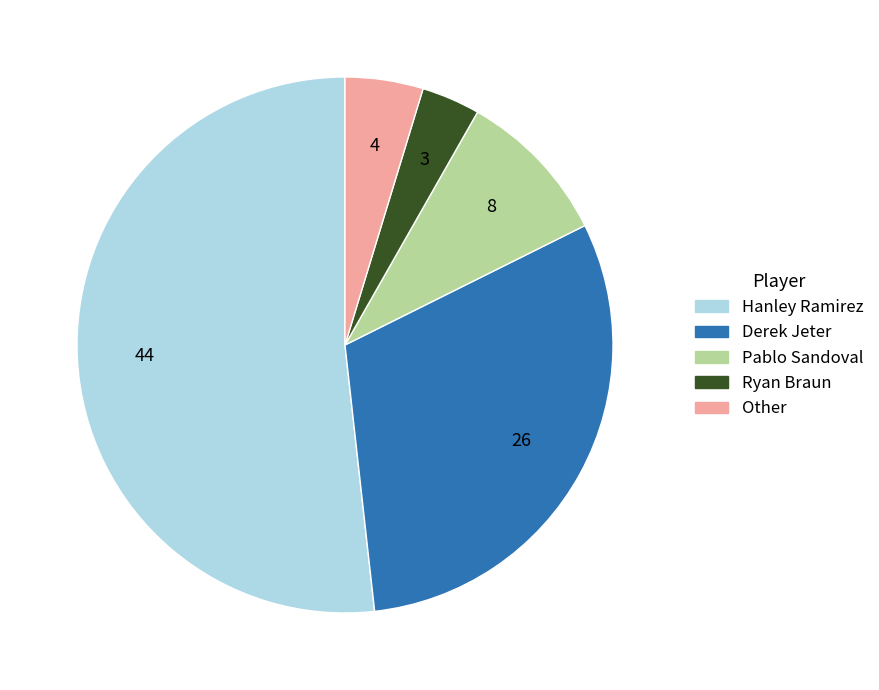

Rank the categories by value from highest to lowest.

Hanley Ramirez, Derek Jeter, Pablo Sandoval, Other, Ryan Braun